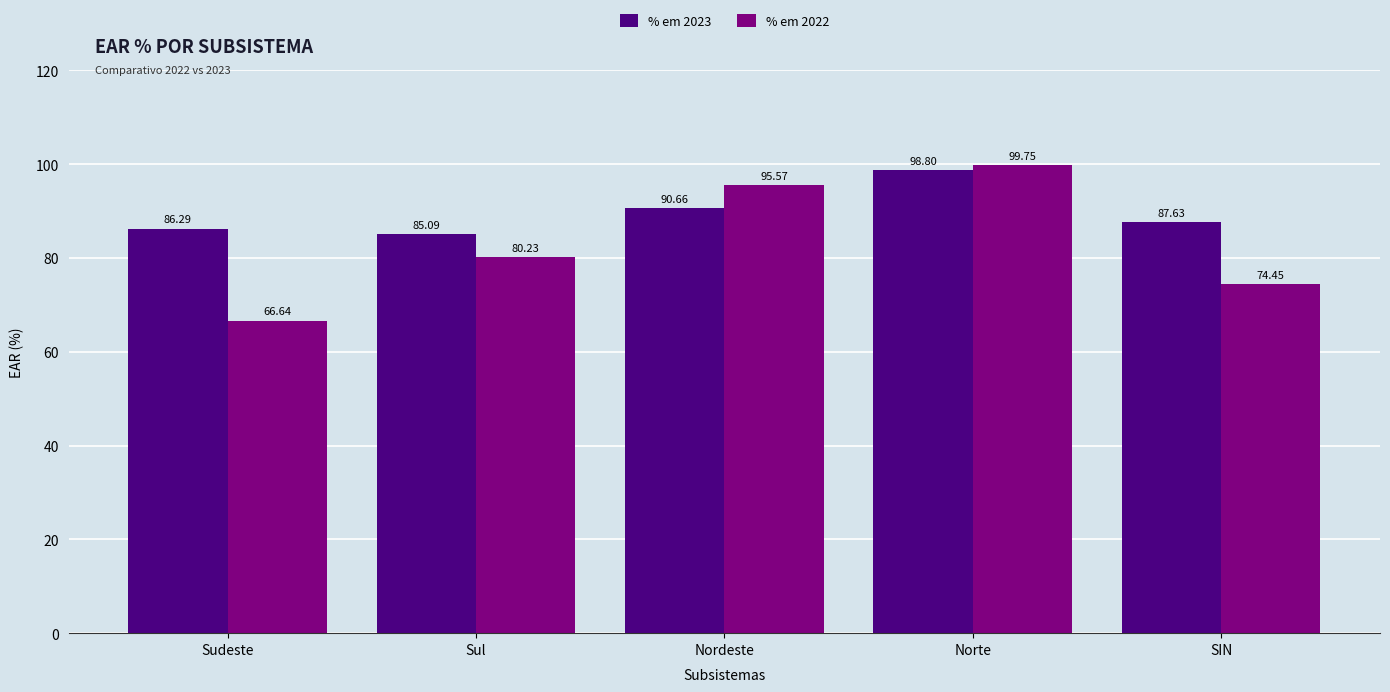

Which series has the largest total across all categories?

% em 2023